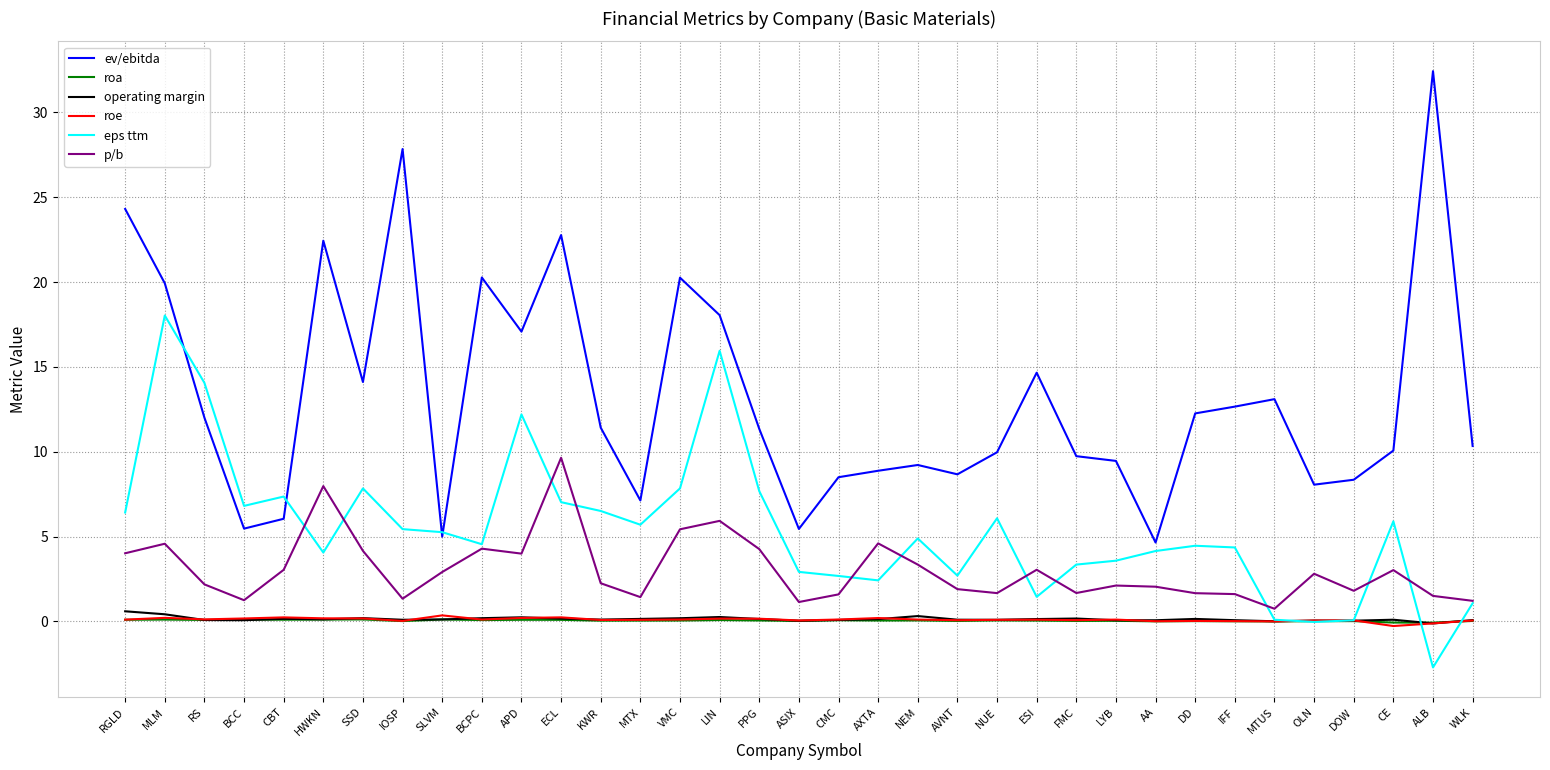

Is it true that p/b equals 2.8 at PPG?

False